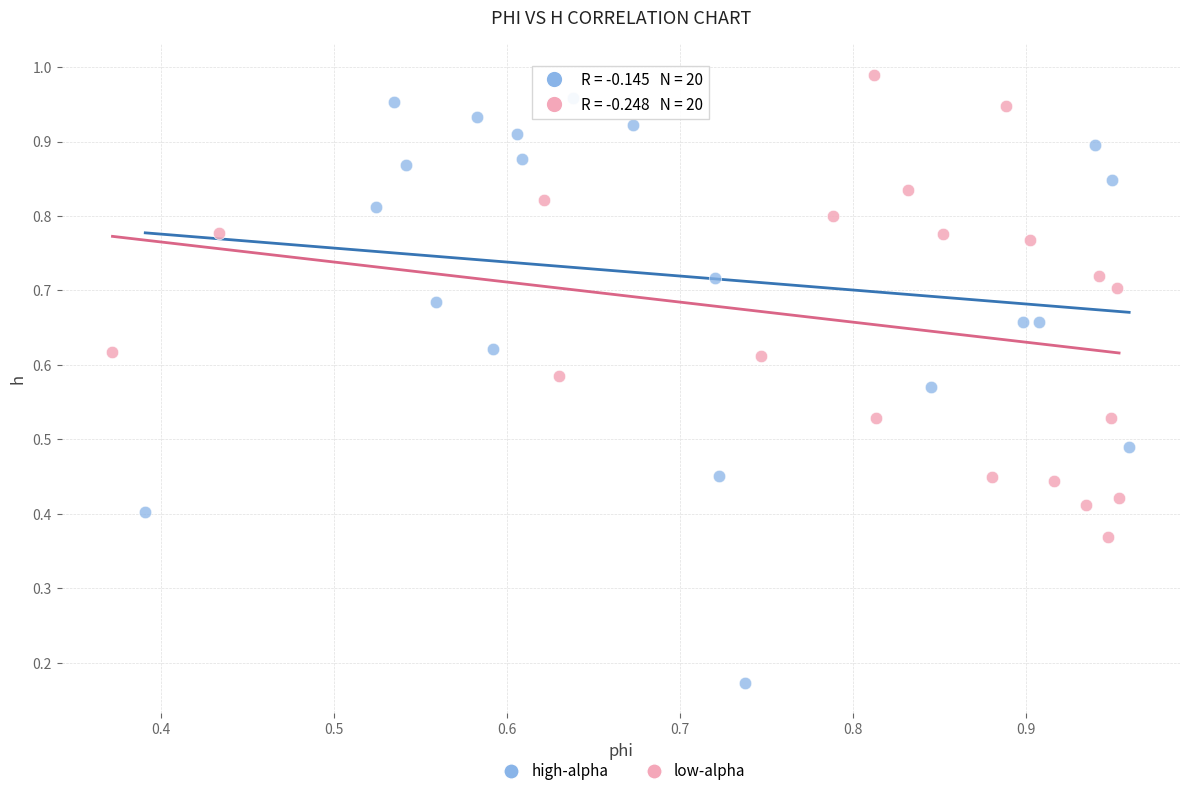

Which series has the widest spread of Y values?

high-alpha